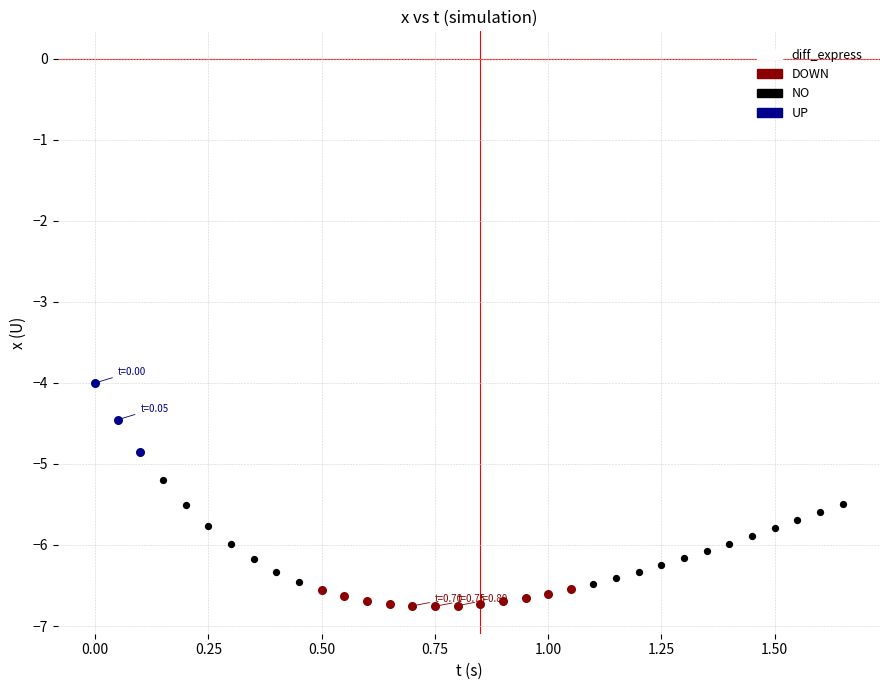

Which series has the largest Y range (max minus min)?

NO